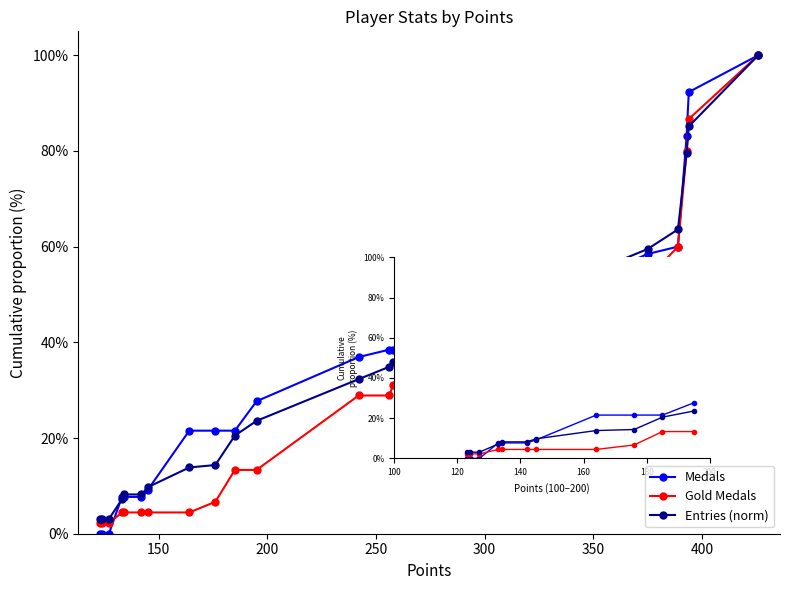

What is the highest value of the Entries (norm) series?

100.0